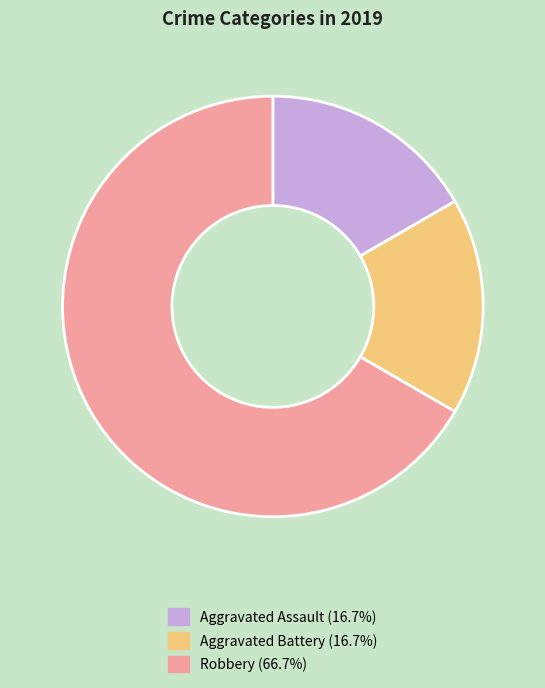

Does any single category account for the majority?

Yes